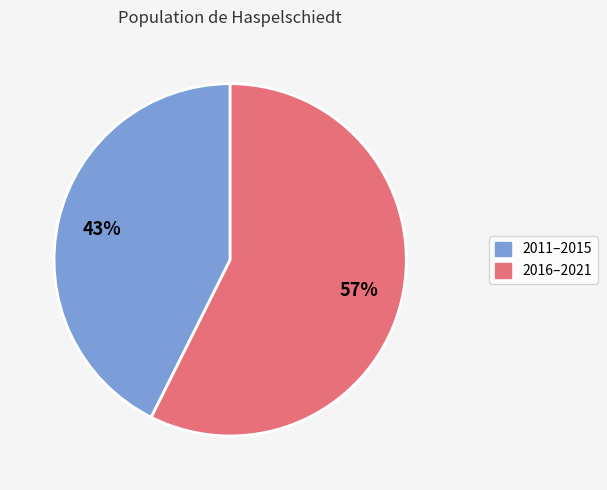

Is there a majority slice in this chart?

Yes